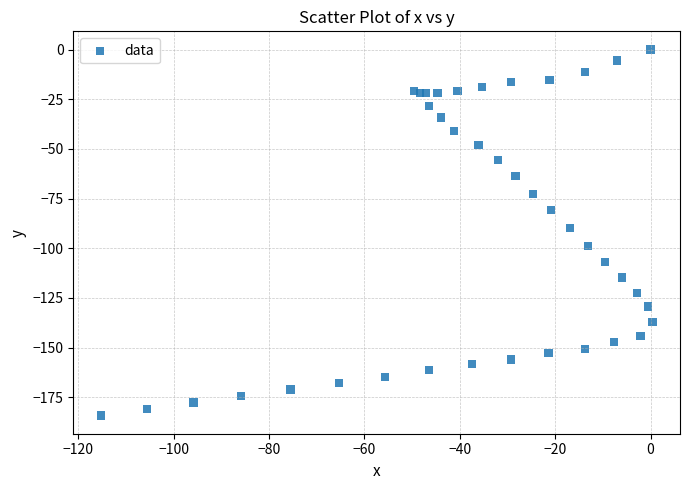

What Y value in the scatter plot is closest to -92?

-89.8